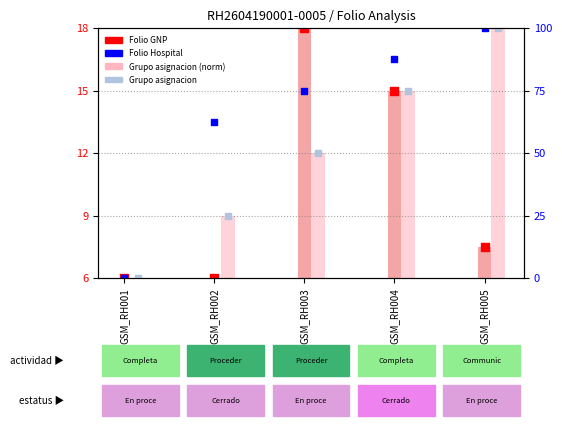

Which series has the largest Y range (max minus min)?

Folio GNP